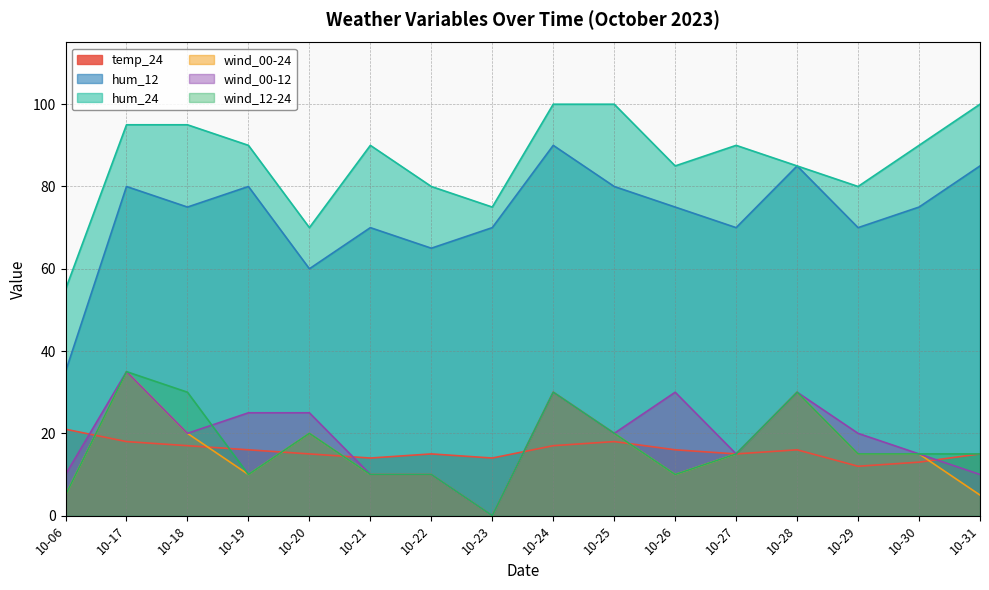

Where is hum_24 nearest to the value 77?

10-23